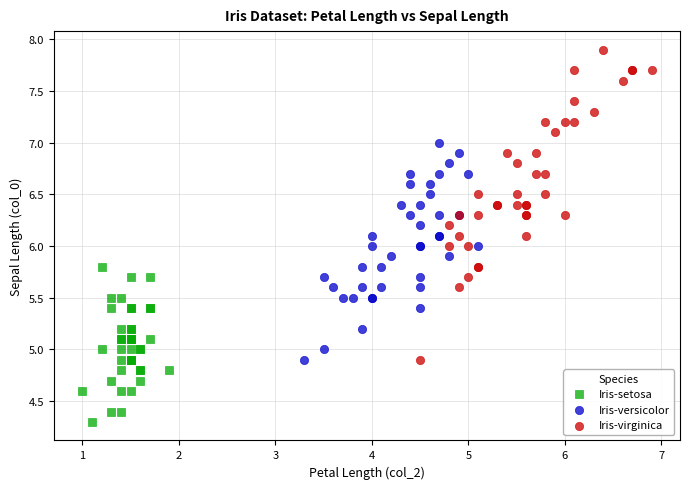

Which series contains the highest Y value?

Iris-virginica